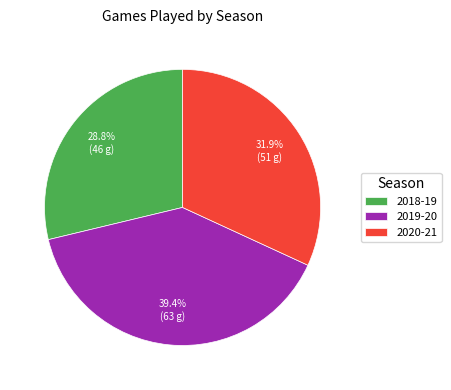

Which has a higher value, 2018-19 or 2019-20?

2019-20